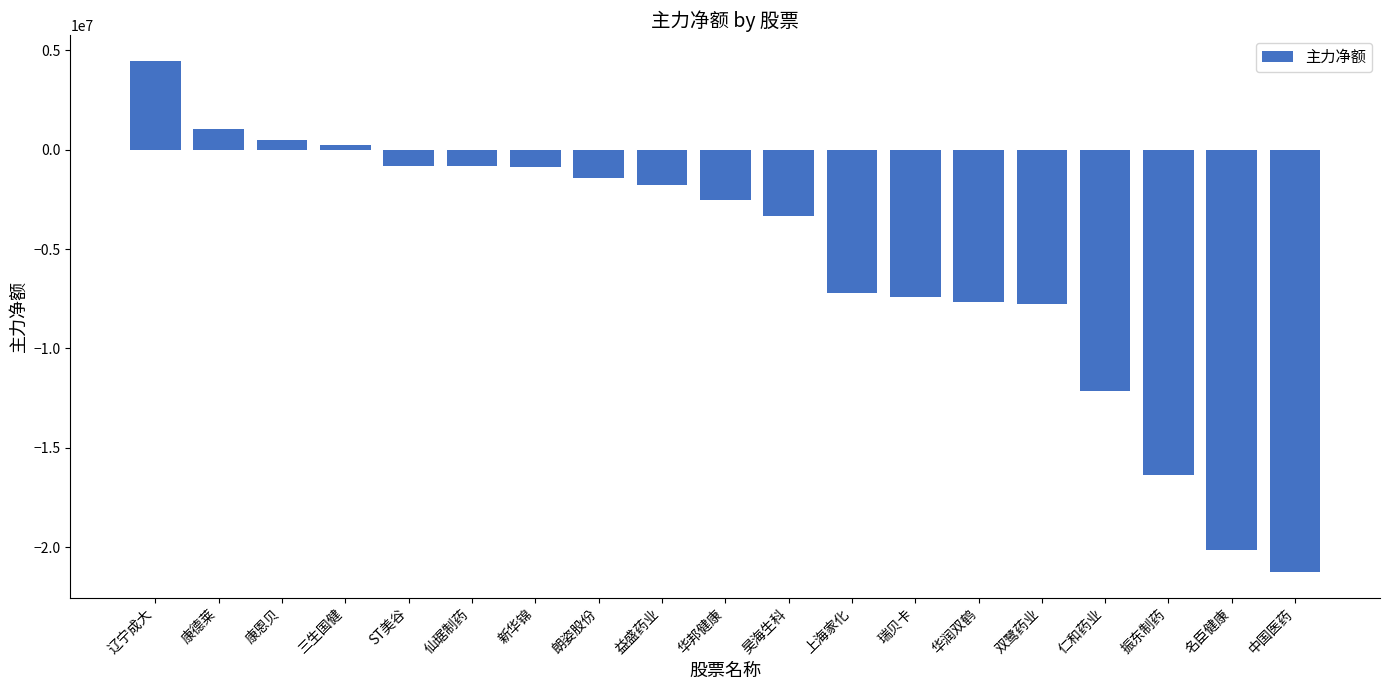

What is the change in value from 华邦健康 to 仁和药业?

-9576945